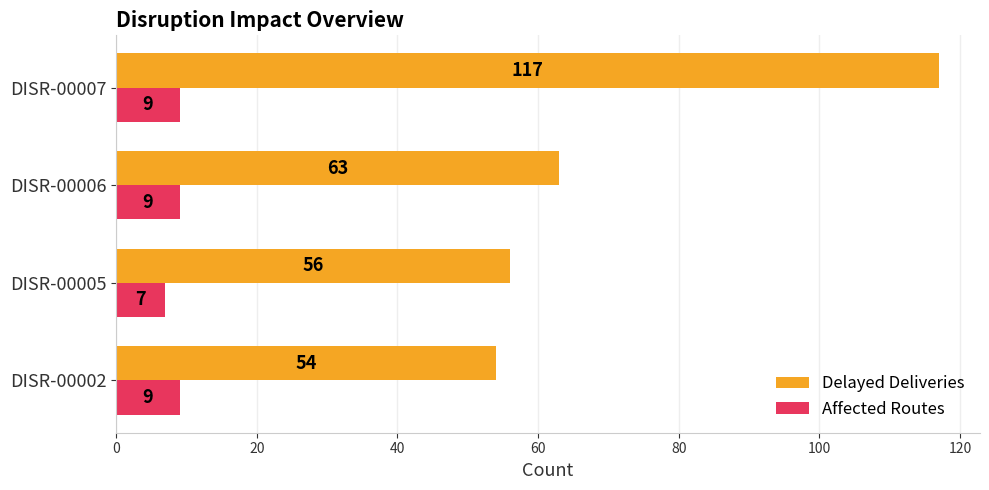

How many categories are shown in the chart?

4